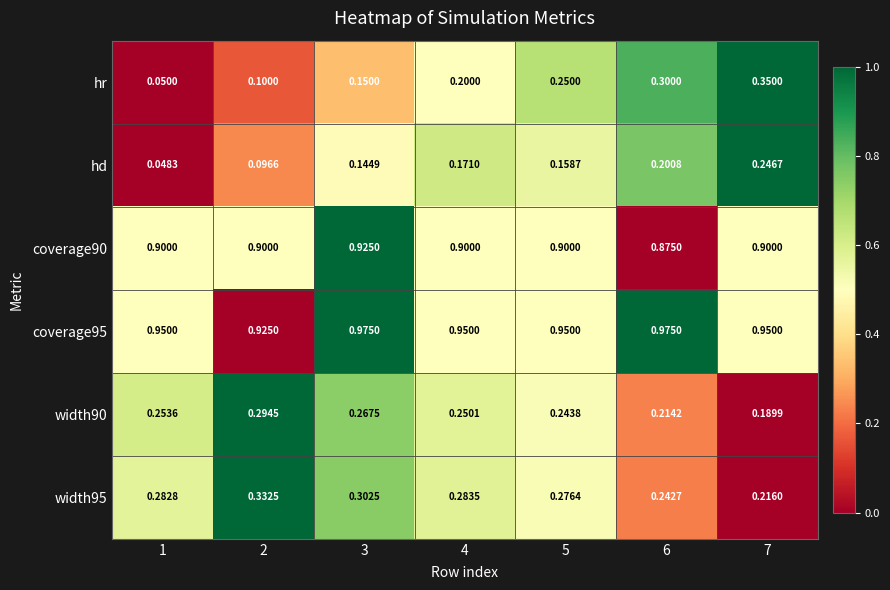

What is the spread (max minus min) of values at 2?

0.8